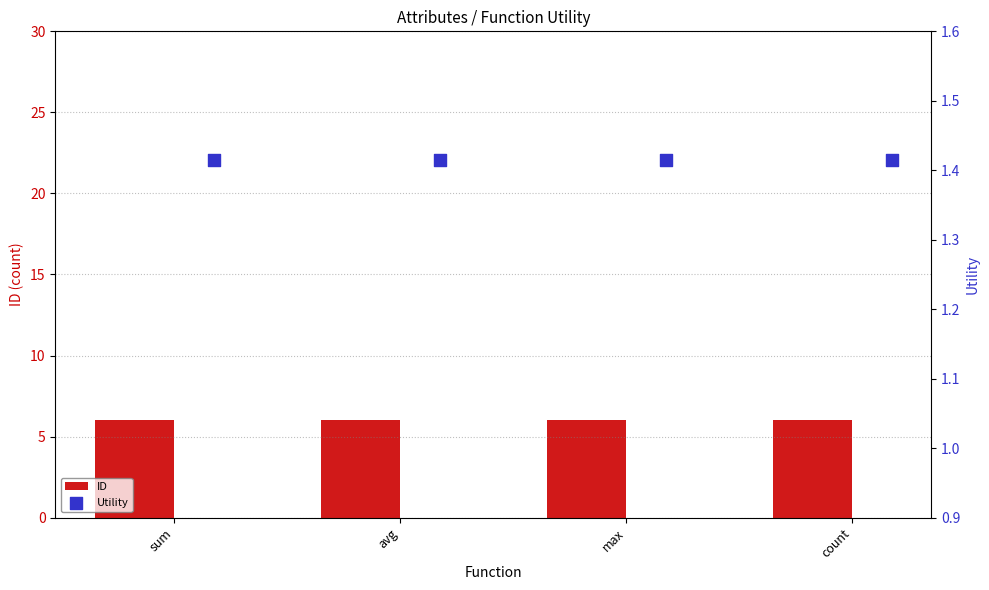

Which series contains the lowest Y value?

Utility